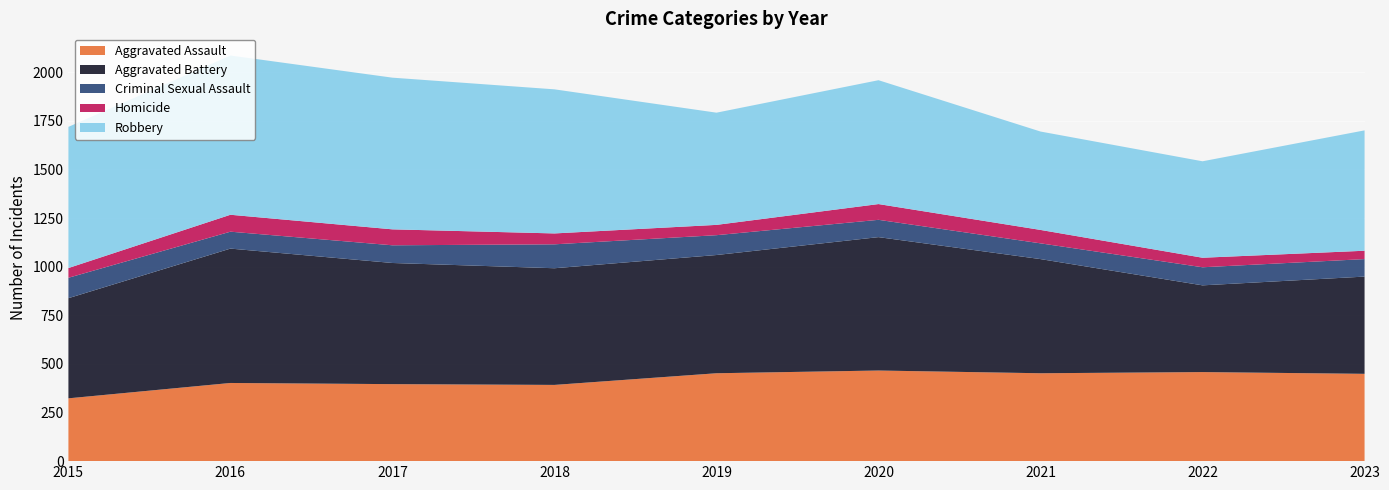

Reading left to right, transcribe all the data shown in this chart.

Aggravated Assault: 2015=323	2016=402	2017=396	2018=392	2019=452	2020=466	2021=452	2022=458	2023=449
Aggravated Battery: 2015=515	2016=691	2017=623	2018=600	2019=608	2020=686	2021=587	2022=446	2023=500
Criminal Sexual Assault: 2015=105	2016=87	2017=91	2018=123	2019=102	2020=89	2021=81	2022=93	2023=90
Homicide: 2015=50	2016=87	2017=82	2018=56	2019=53	2020=81	2021=69	2022=49	2023=43
Robbery: 2015=726	2016=819	2017=780	2018=741	2019=577	2020=637	2021=506	2022=496	2023=619